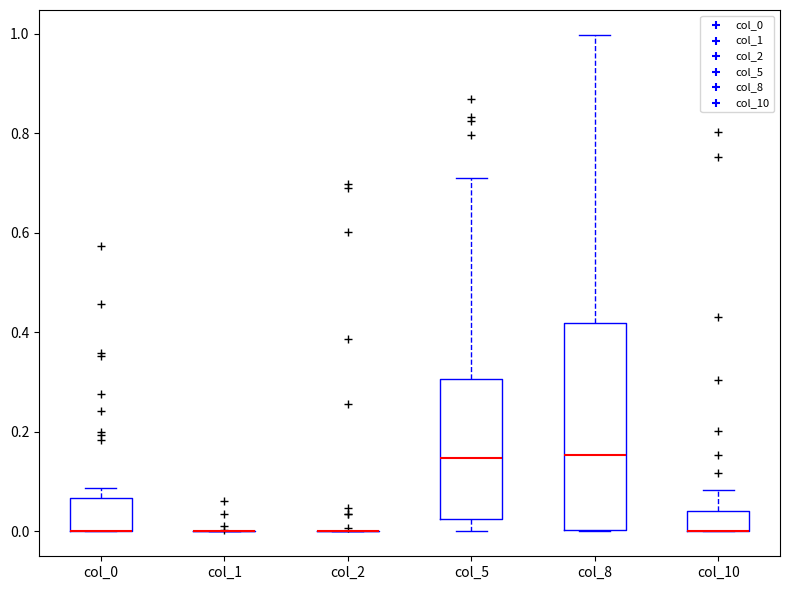

Reading left to right, read every box against the y-axis: the position of its median line, the range the box covers, and the ends of its whiskers. The values are not printed on the chart, so give them approximately, as read against the axis.

col_0: median 0.00 (drawn on the box's lower edge), box 0.00 to 0.06, whiskers 0.00 to 0.08
col_1: box collapsed to a line at 0.00, whiskers 0.00 to 0.00
col_2: box collapsed to a line at 0.00, whiskers 0.00 to 0.00
col_5: median 0.14, box 0.02 to 0.30, whiskers 0.00 to 0.72
col_8: median 0.16, box 0.00 to 0.42, whiskers 0.00 to 1.00
col_10: median 0.00 (drawn on the box's lower edge), box 0.00 to 0.04, whiskers 0.00 to 0.08